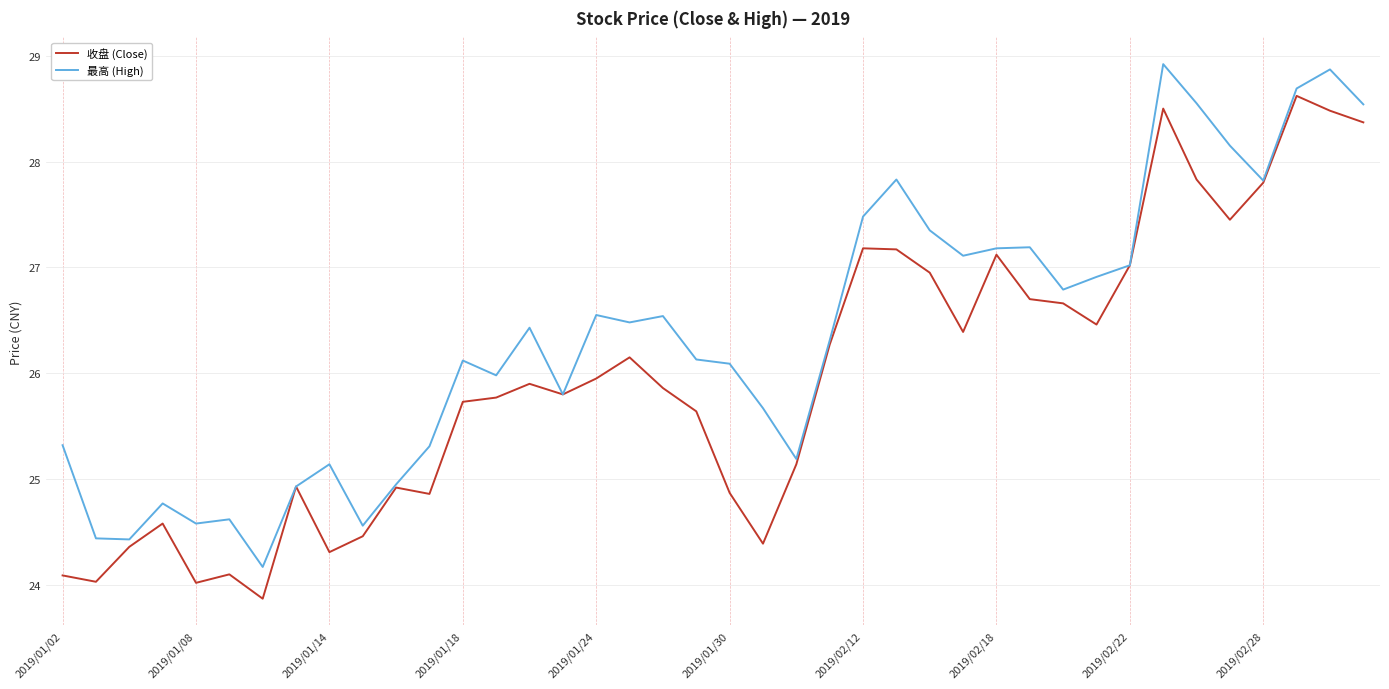

What is the highest value of the 最高 (High) series?

28.9